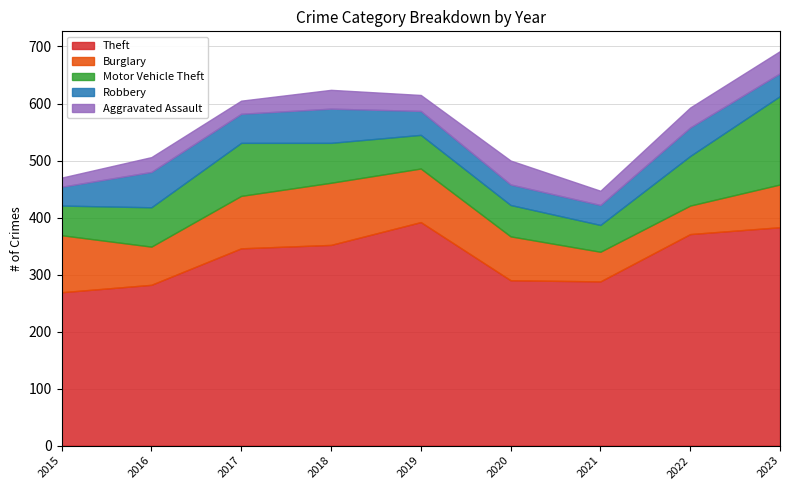

Rank the series at 2023 from highest to lowest value.

Theft, Motor Vehicle Theft, Burglary, Robbery, Aggravated Assault